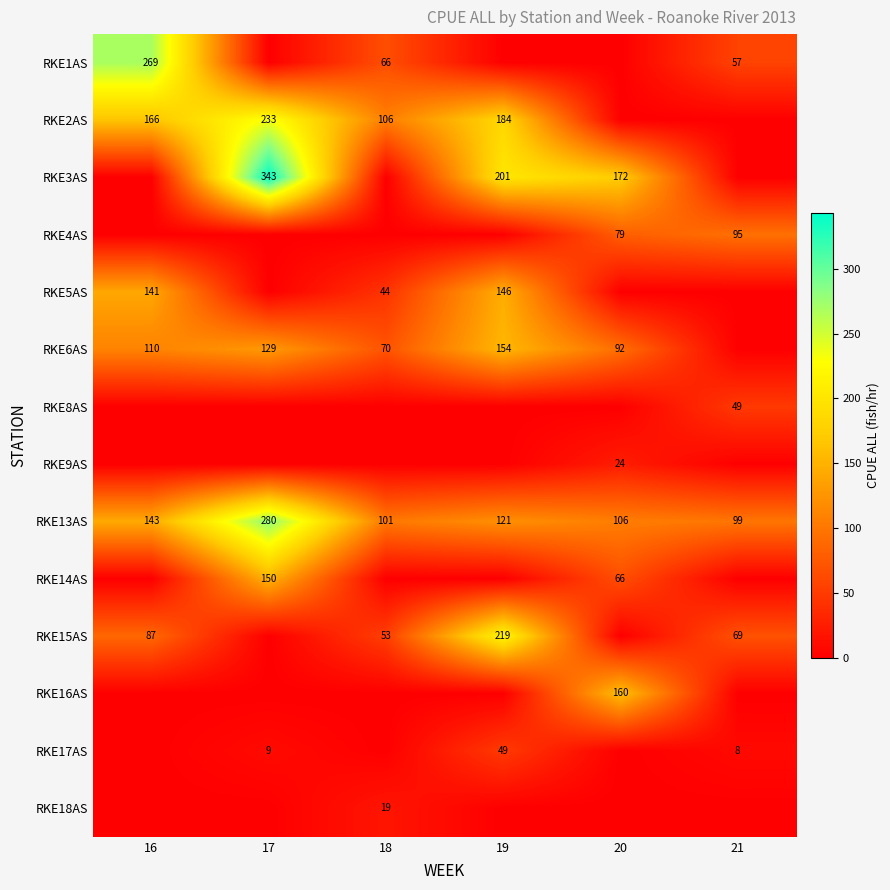

True or false: RKE2AS has a value of 74 at 17.

False